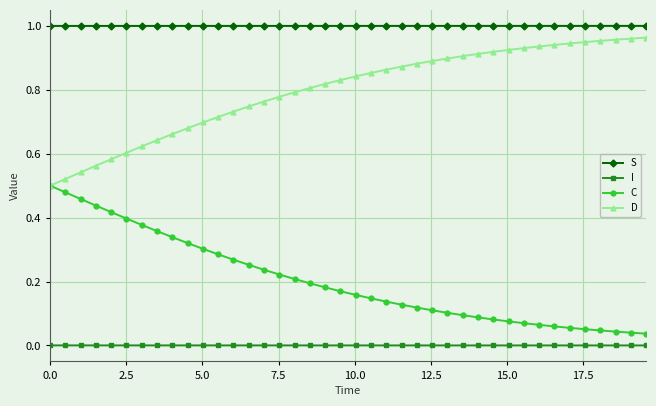

True or false: C and I intersect in this chart.

False